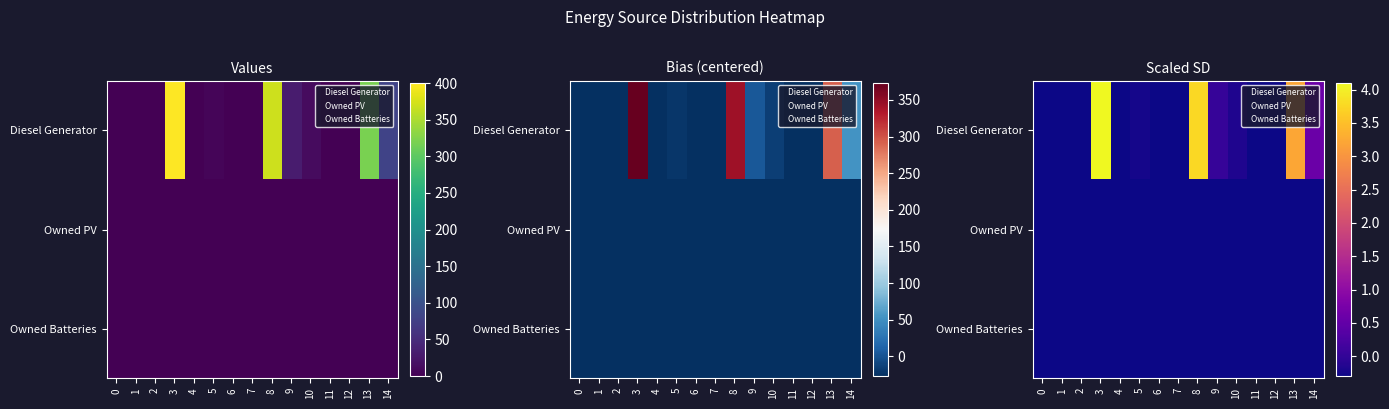

Which series changed the most between 2 and 12?

Diesel Generator